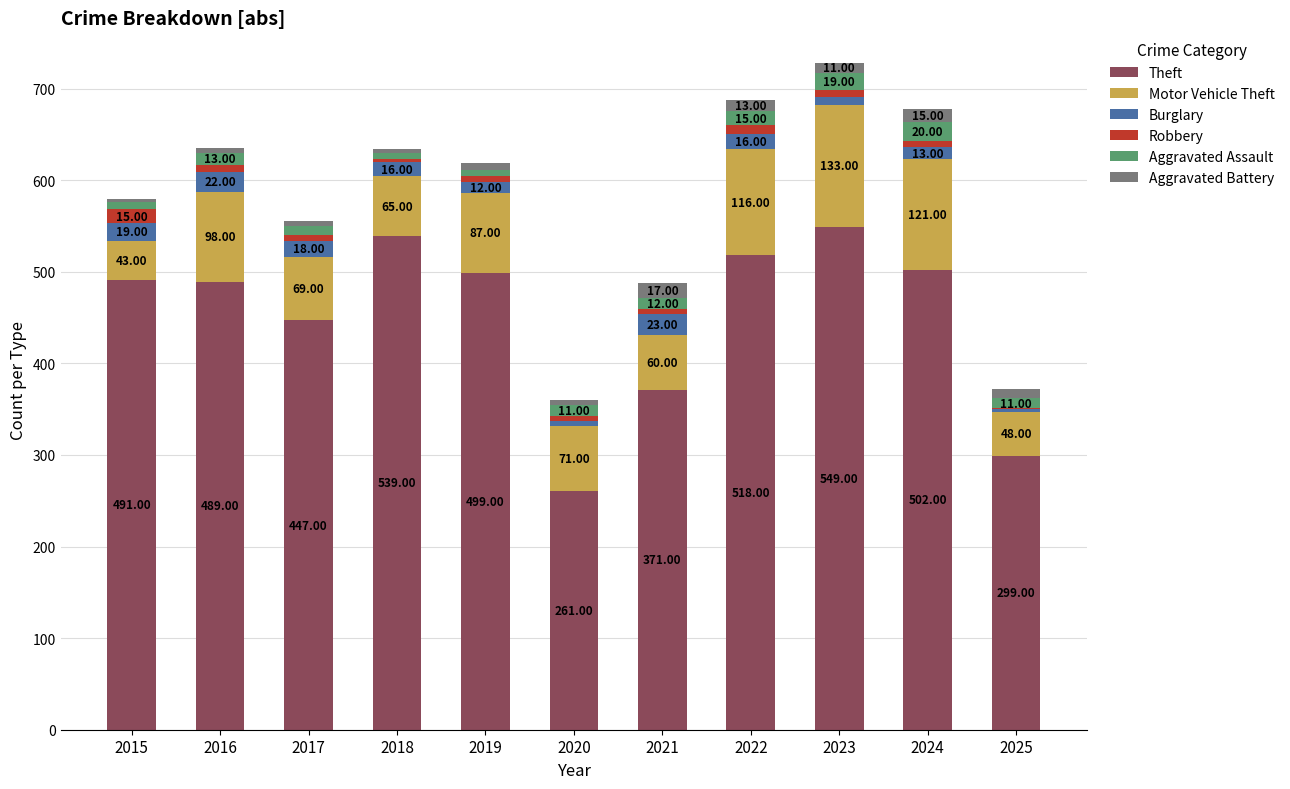

What is the total value across all series at 2016?

635